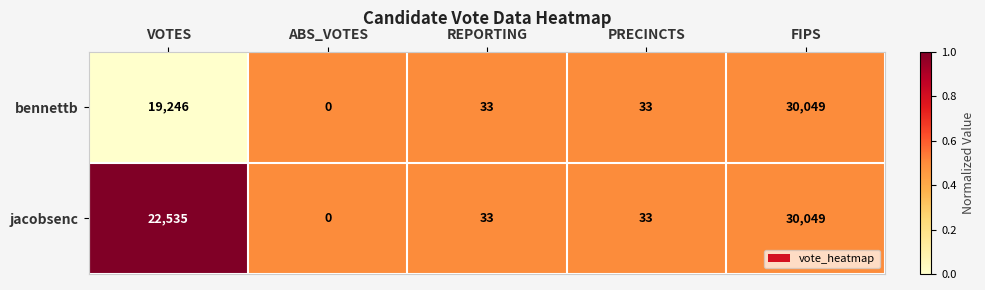

Which category has the lowest value across all series?

ABS_VOTES